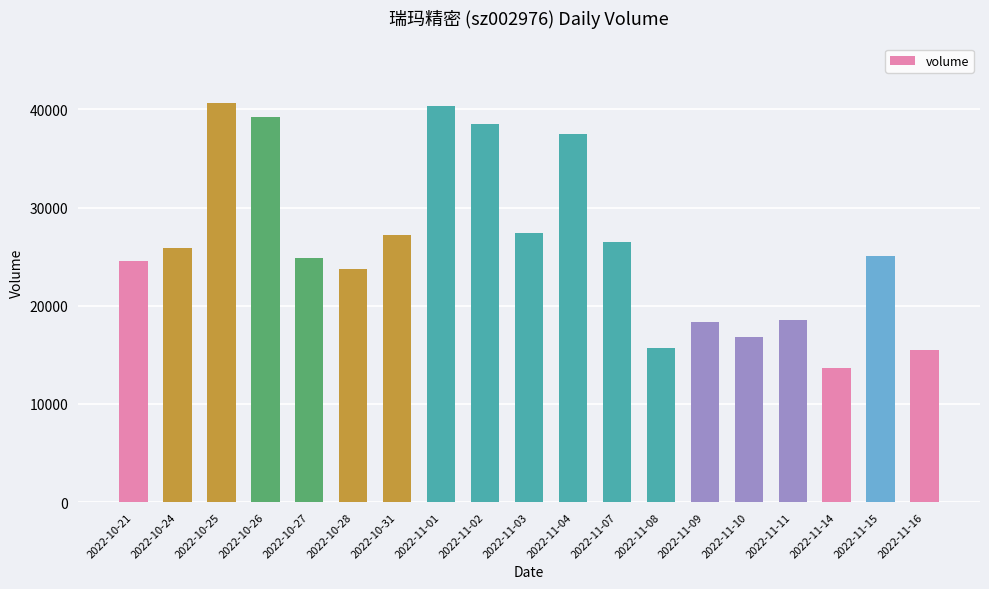

What is the difference between the second highest and minimum values?

26624